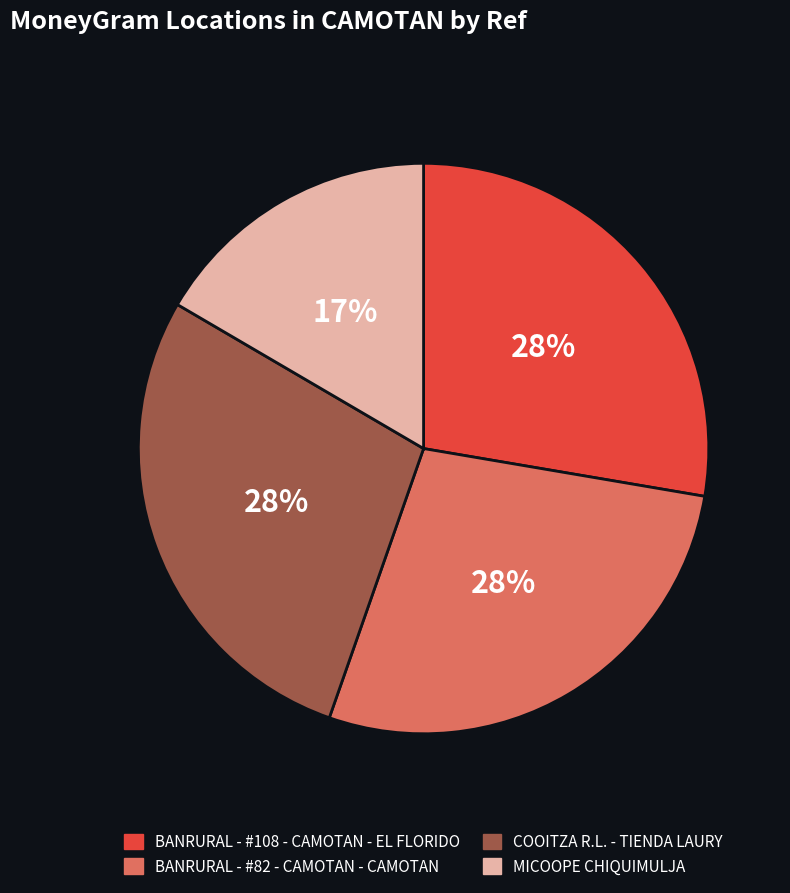

What is the smallest slice in the pie chart?

MICOOPE CHIQUIMULJA